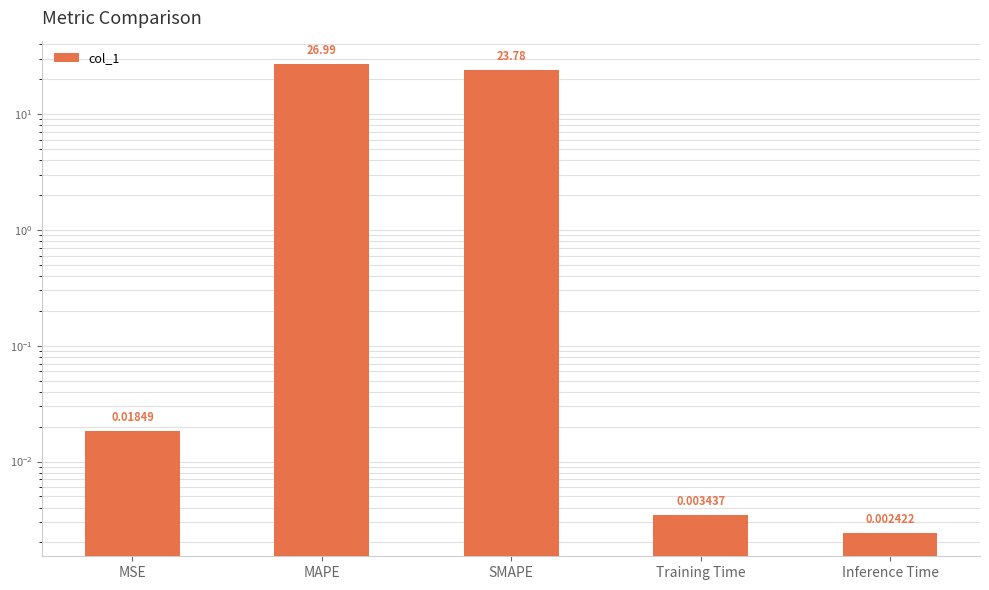

Between Training Time and MAPE, which is larger?

MAPE